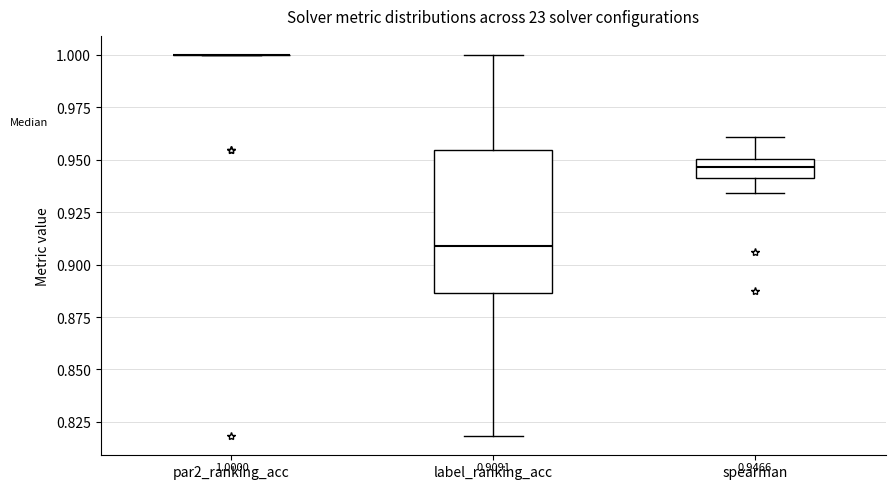

Which box is the tallest, from its lower edge to its upper edge?

label_ranking_acc